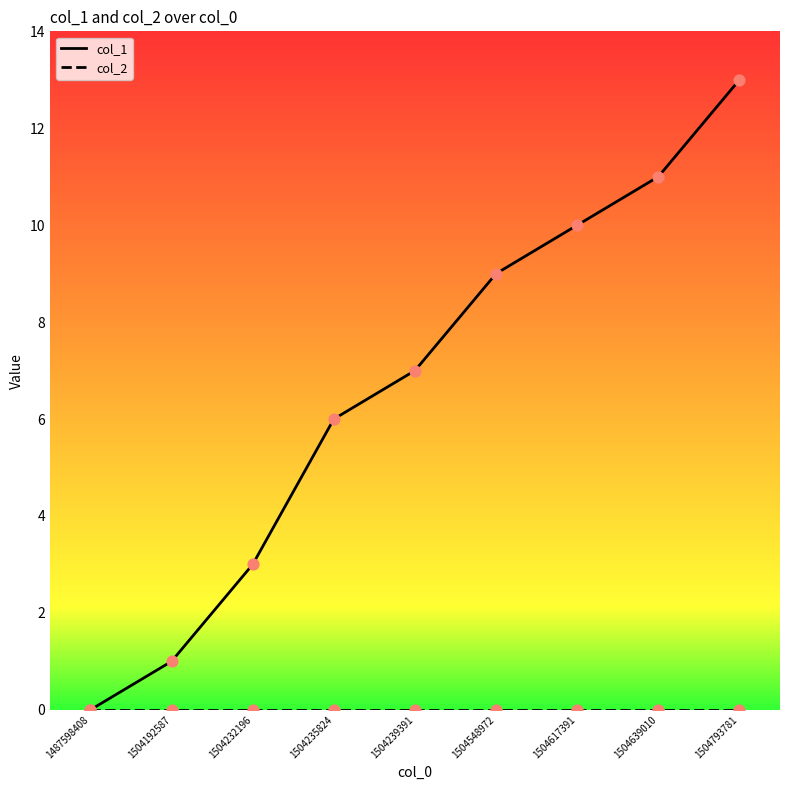

Between 1504548972 and 1504793781, which series saw the biggest shift?

col_1